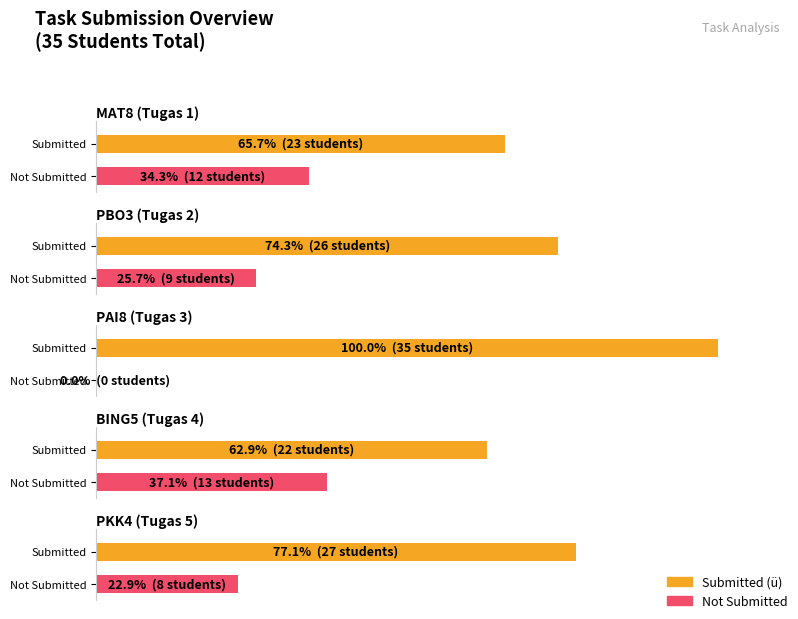

Count the number of categories in the chart.

5